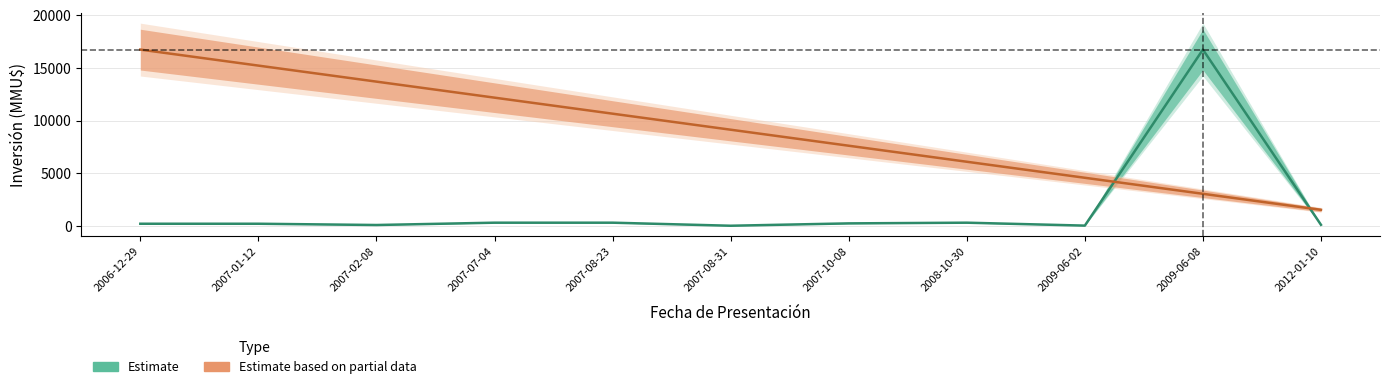

How many interior local peaks does the Inversión(MMU$) series have?

2